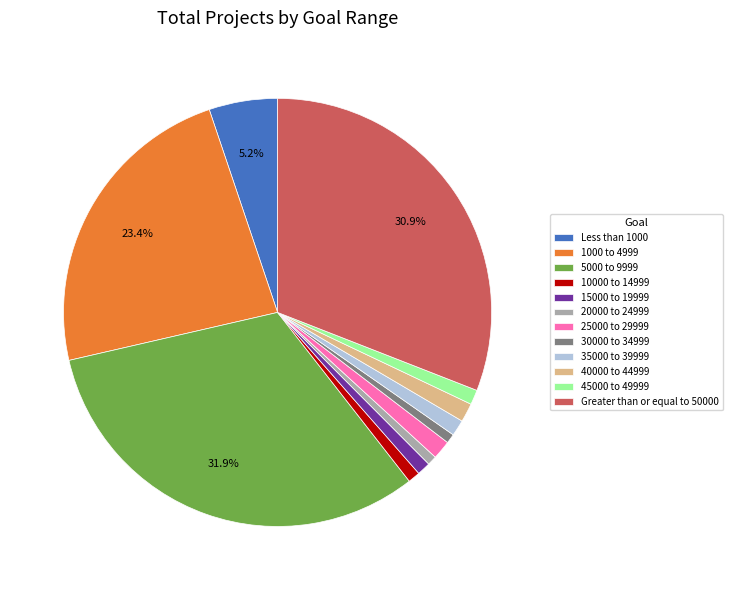

Approximately how many times larger is the value at 1000 to 4999 compared to Less than 1000?

4.5